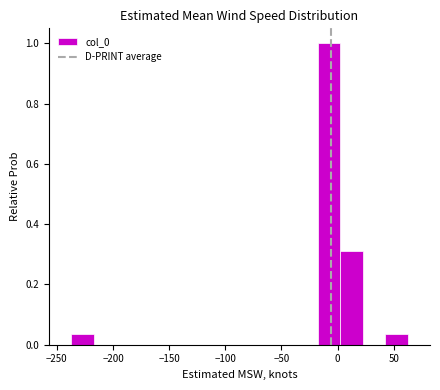

Around what value on the x-axis is the tallest bar? Give the approximate position of its centre, as read against the axis.

-10